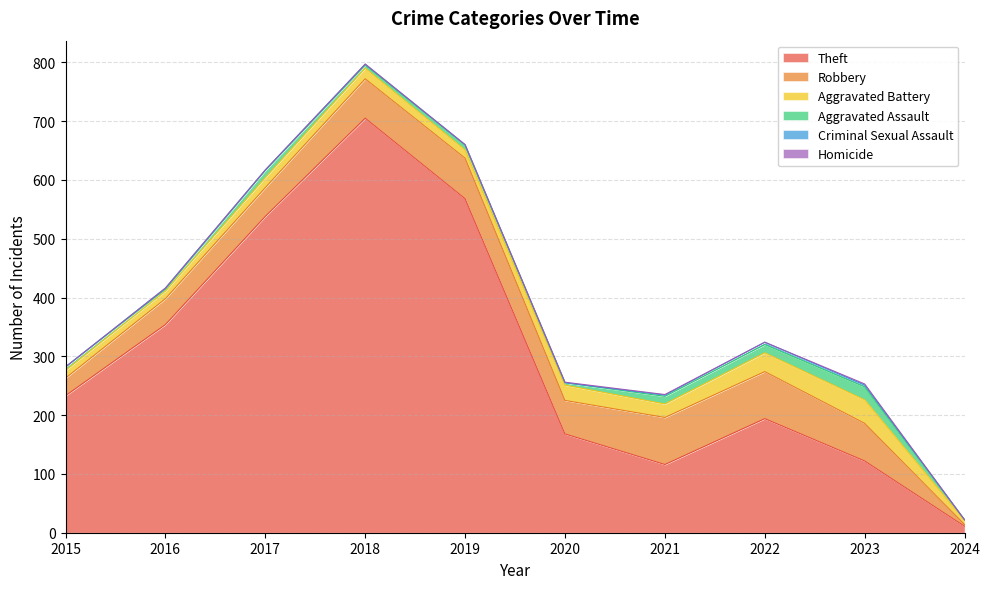

True or false: Criminal Sexual Assault has more than 1 points higher than both neighbors.

True